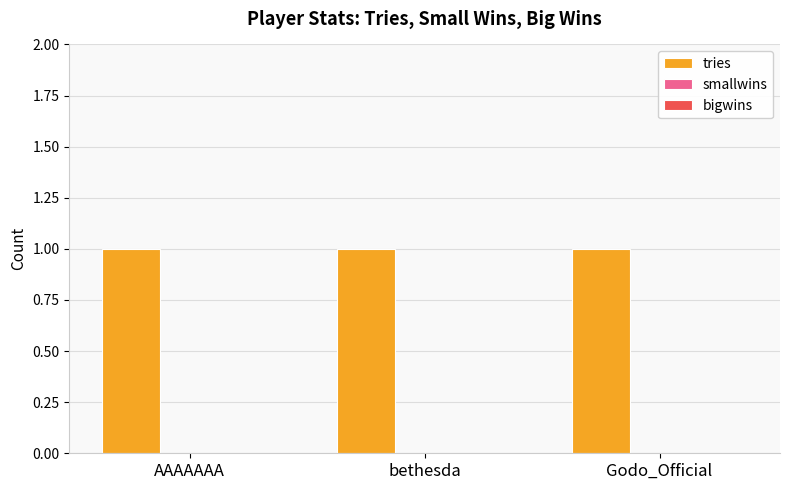

What is the label of the 2nd bar from the left?

bethesda